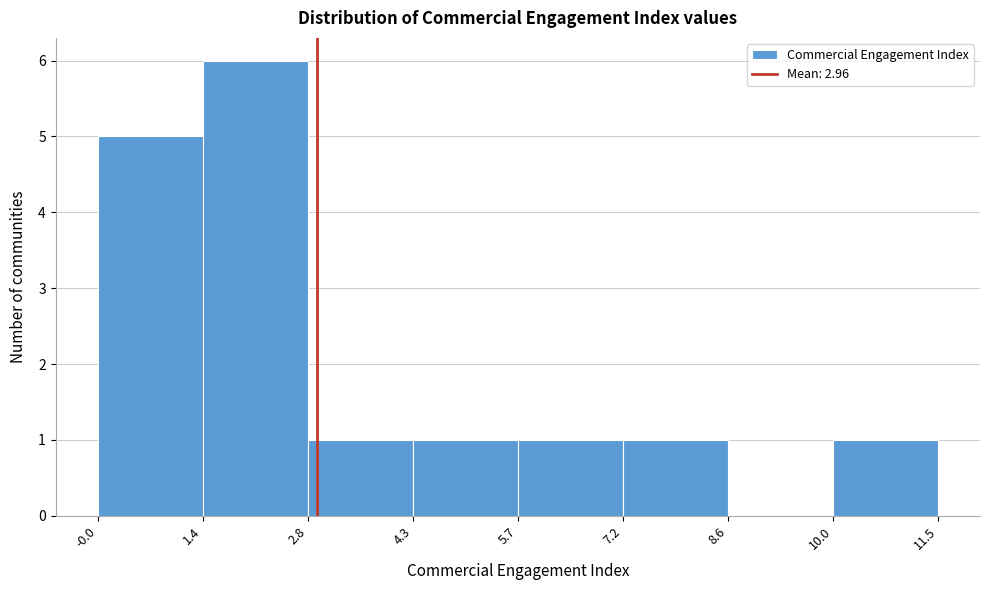

Reading left to right, transcribe this chart: for each bar, give the range it covers on the x-axis and its height. The values are not printed on the chart, so give them approximately, as read against the axis.

-0.0 to 1.4: 5
1.4 to 2.8: 6
2.8 to 4.3: 1
4.3 to 5.7: 1
5.7 to 7.2: 1
7.2 to 8.6: 1
8.6 to 10.0: 0
10.0 to 11.5: 1